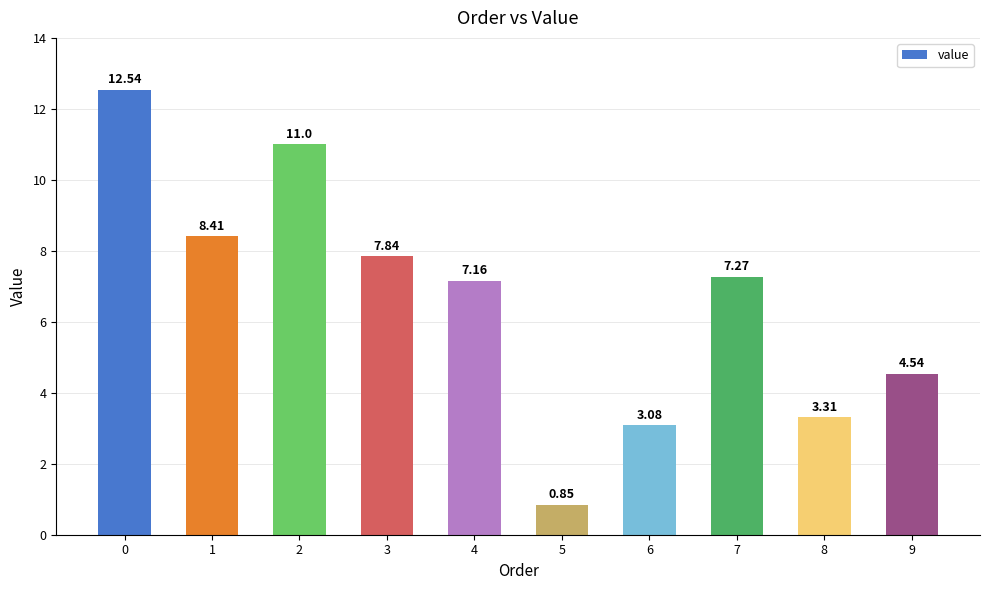

Rank the categories by value from lowest to highest.

5, 6, 8, 9, 4, 7, 3, 1, 2, 0